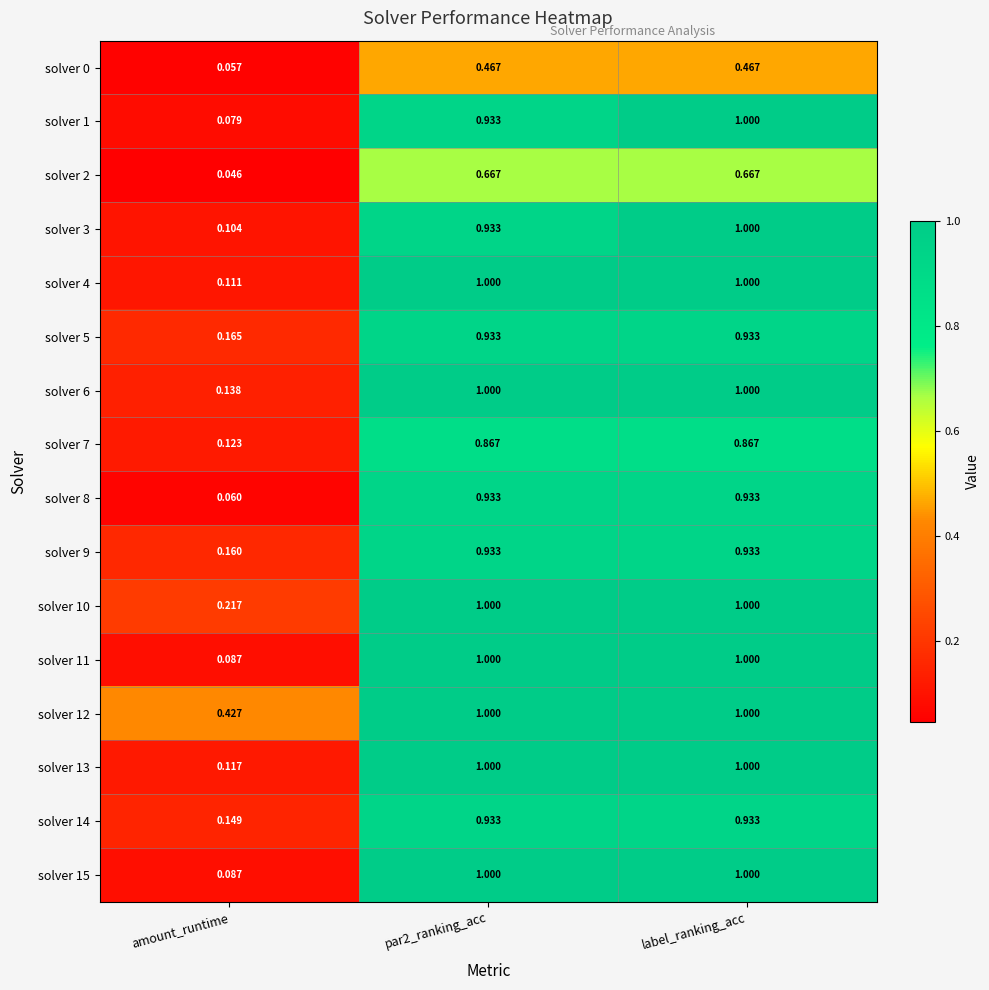

Where is solver 3 nearest to the value 0?

amount_runtime